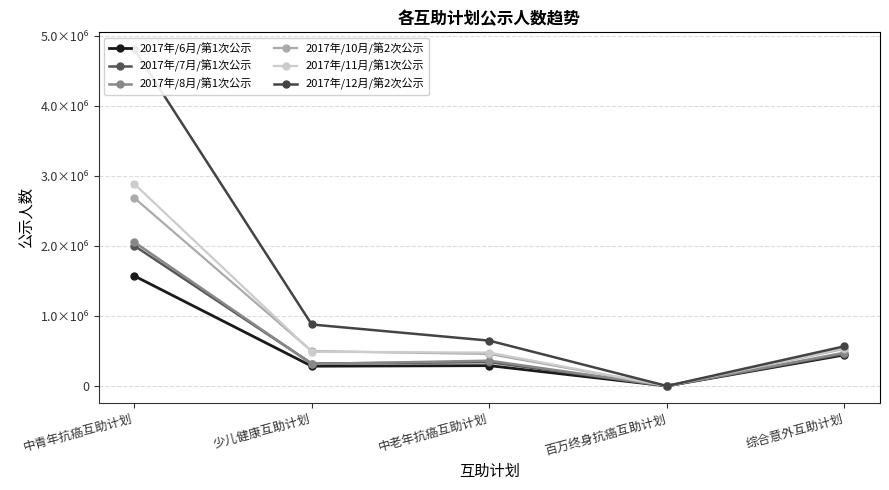

At which category is the sum across all series the highest?

中青年抗癌互助计划